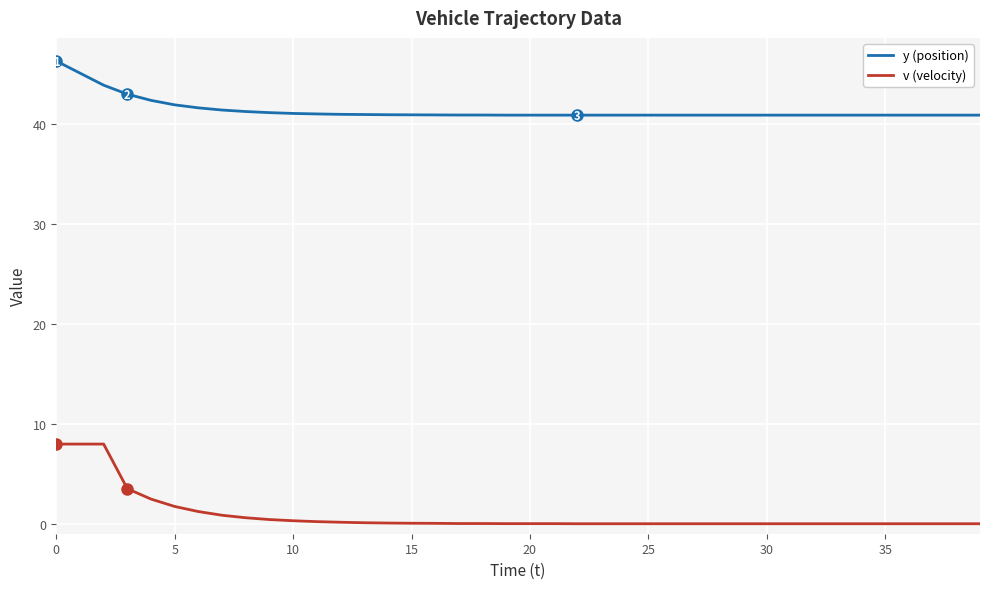

True or false: y (position) and v (velocity) cross at least once.

False